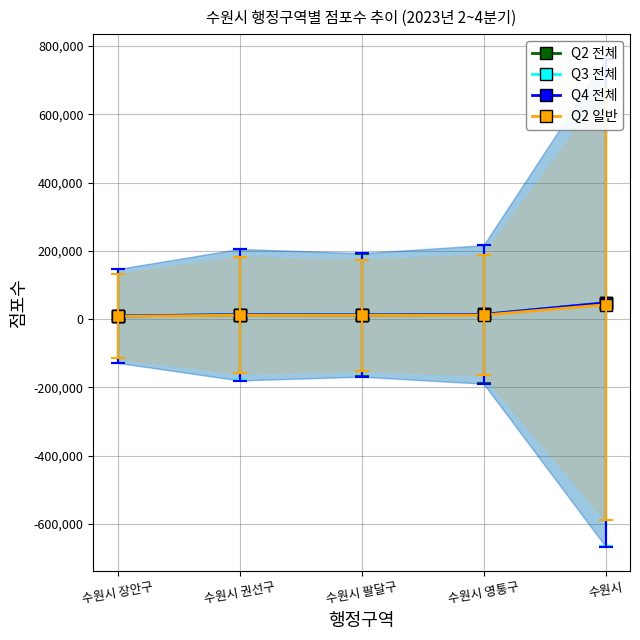

Where does the Q2 일반 series first go above 11354?

수원시 영통구